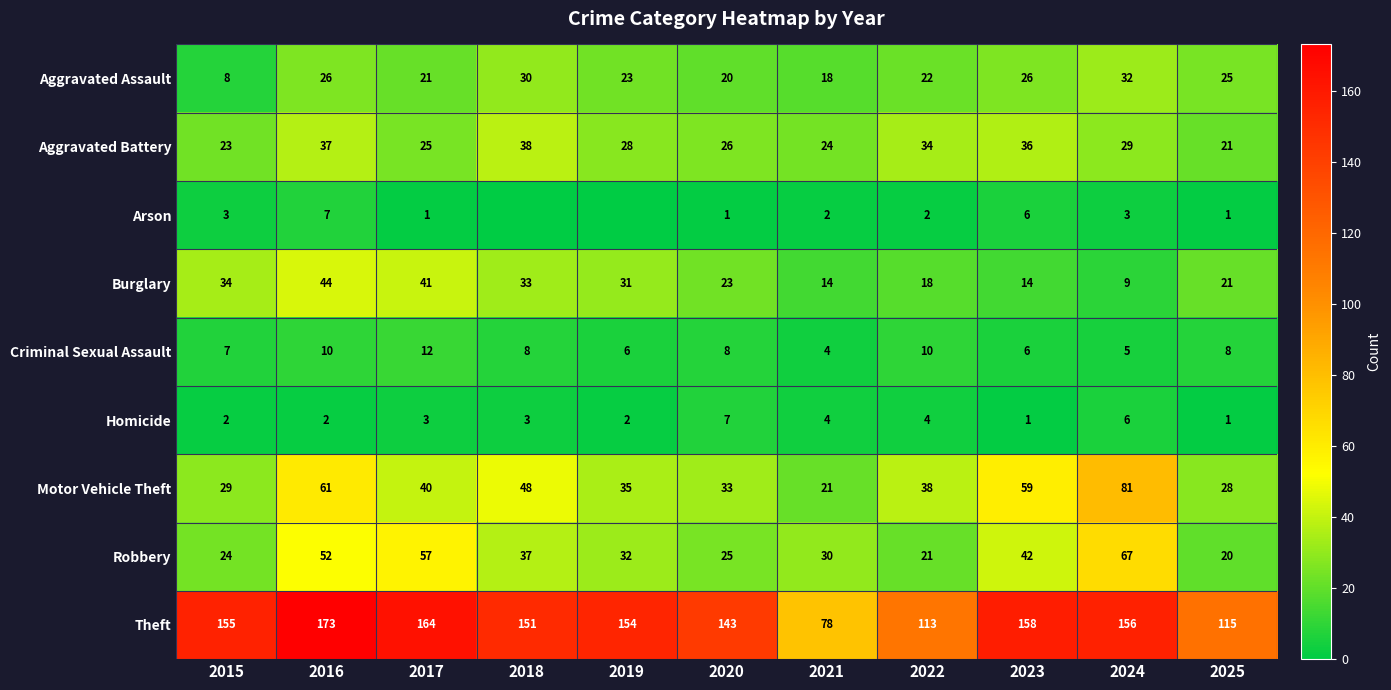

What is the sum of all Homicide values?

35